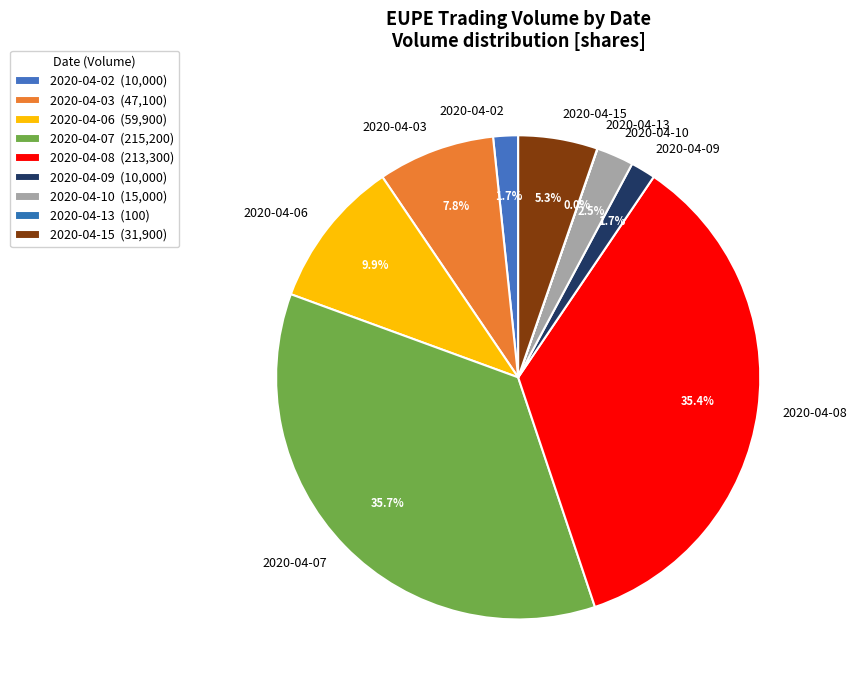

Combined, do 2020-04-02 and 2020-04-10 account for over 50%?

No